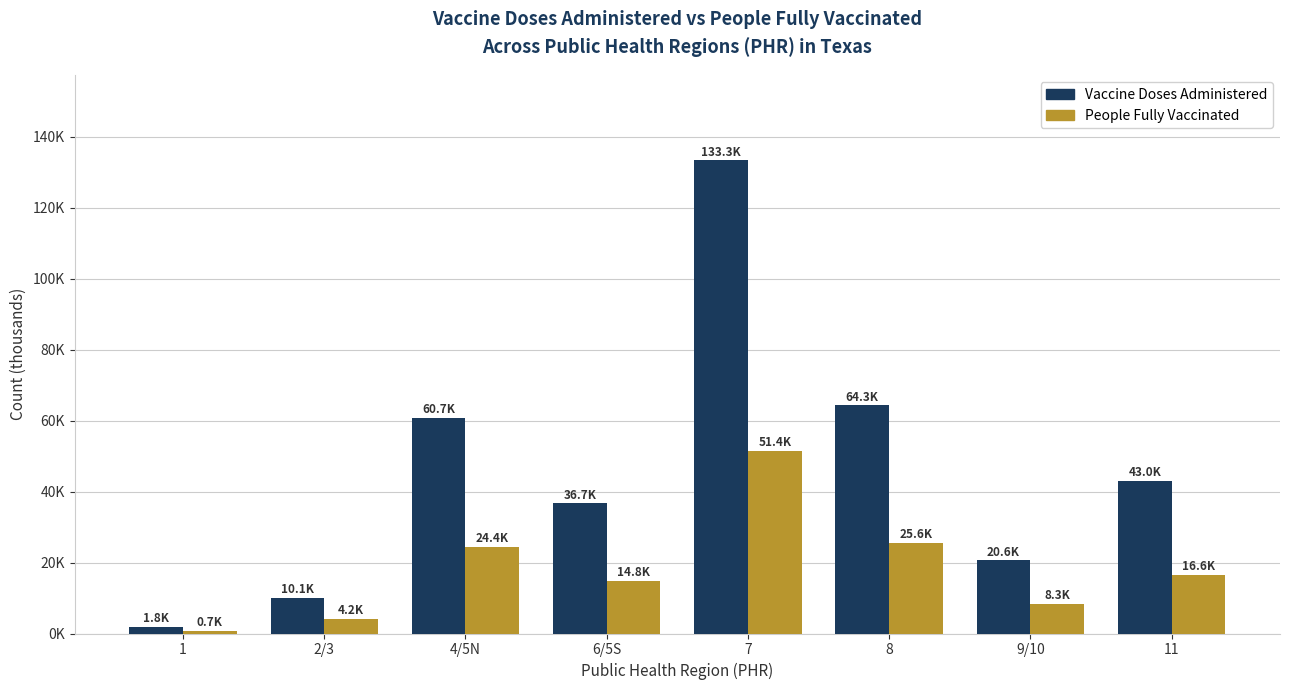

At which category is the sum across all series the highest?

7